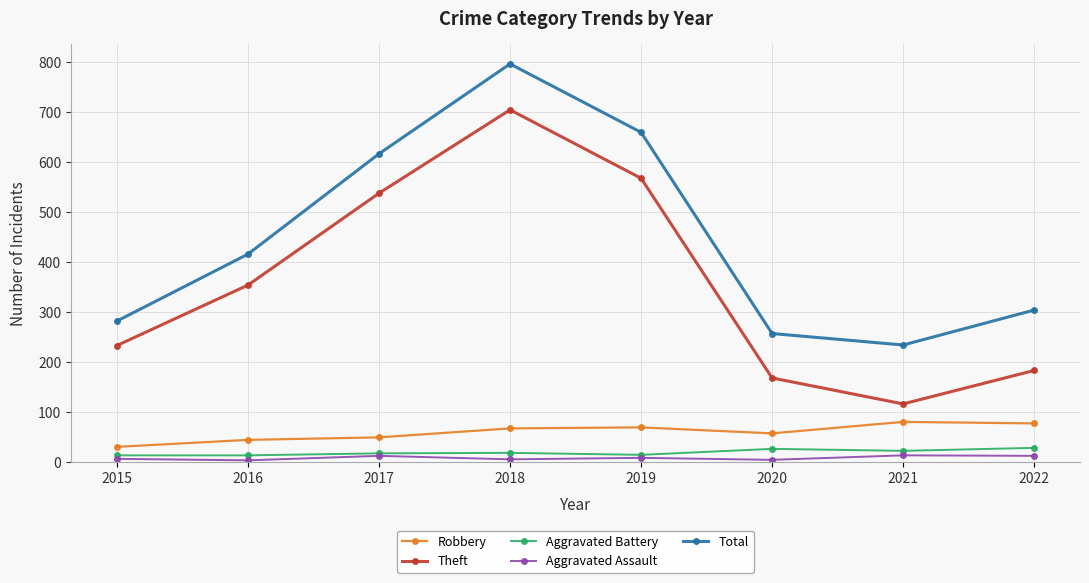

Between 2019 and 2020, which series saw the biggest shift?

Total